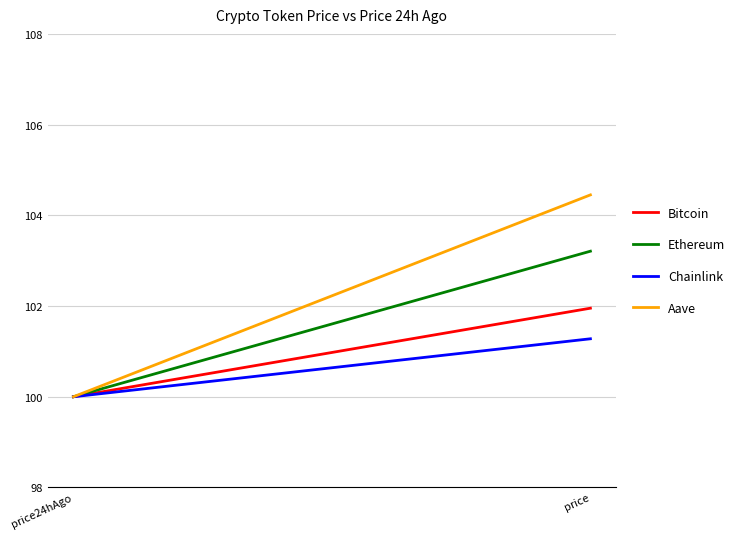

How many lines are shown in the chart?

4